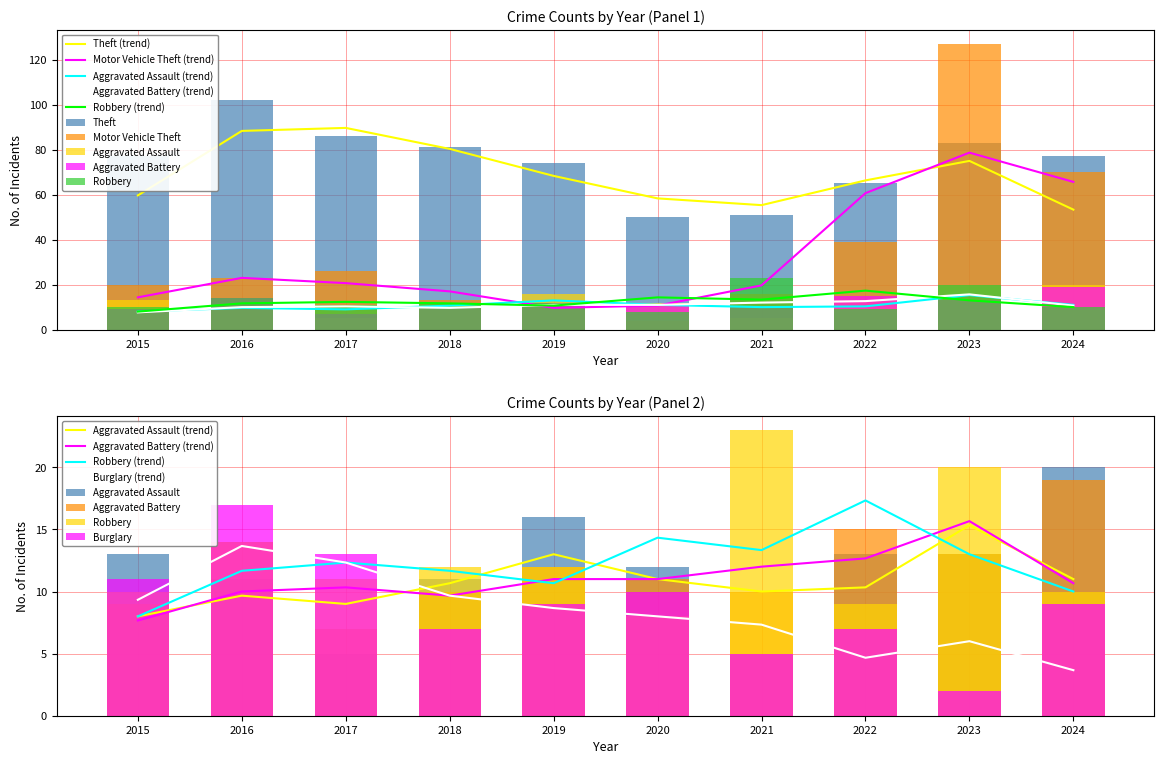

The value of Aggravated Assault at 2024 is 20. True or false?

True